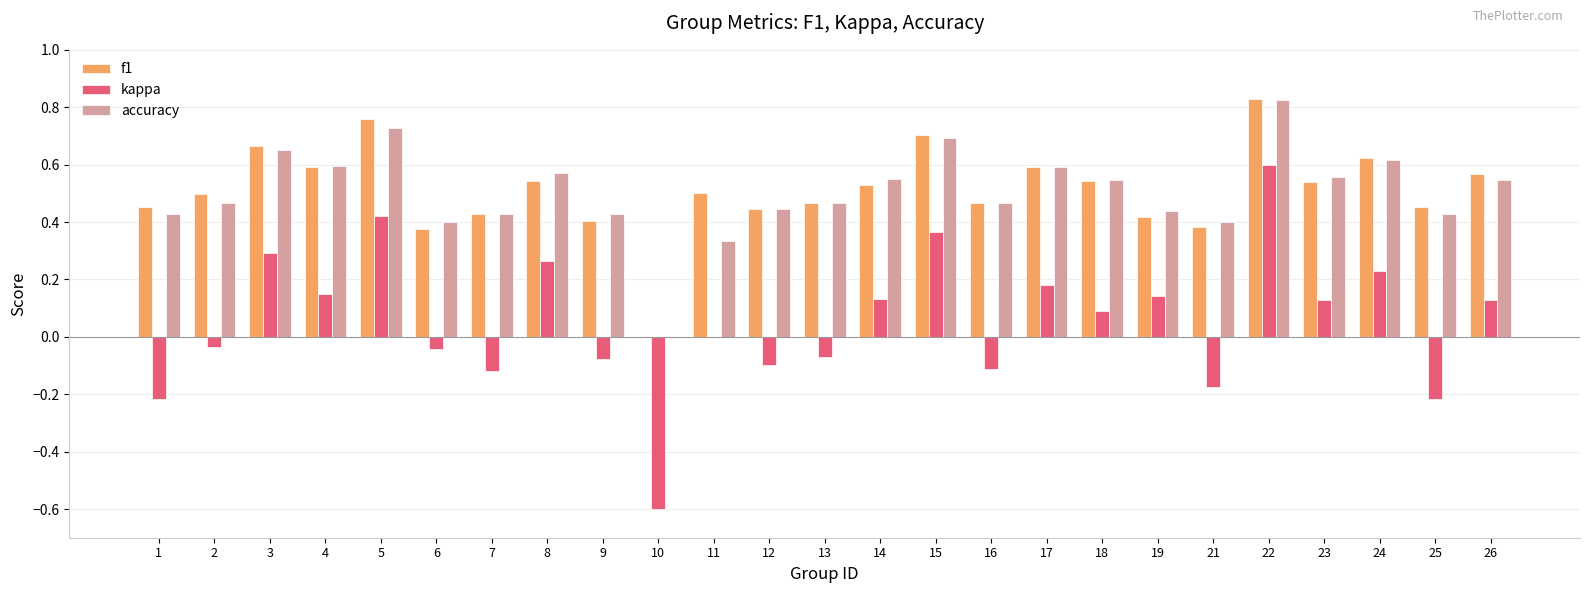

Which label corresponds to the largest value in the chart?

22